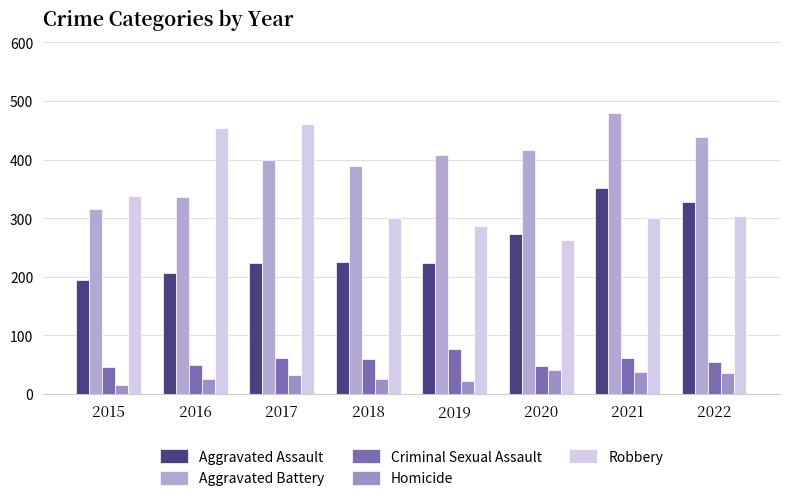

At which label is Aggravated Battery closest to 397?

2017